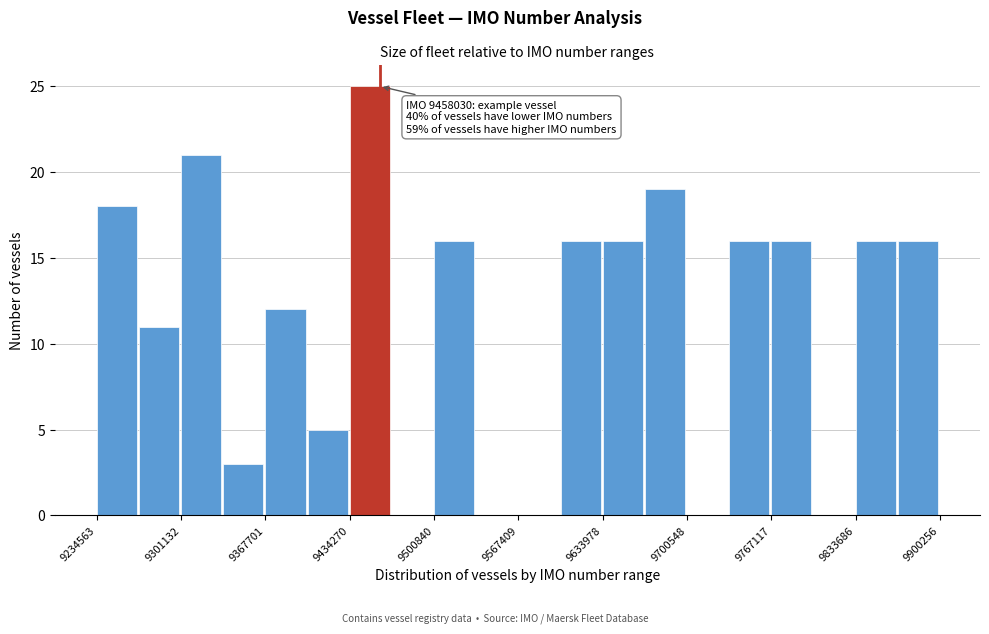

Read against the x-axis, roughly where is the centre of the tallest bar?

9450000